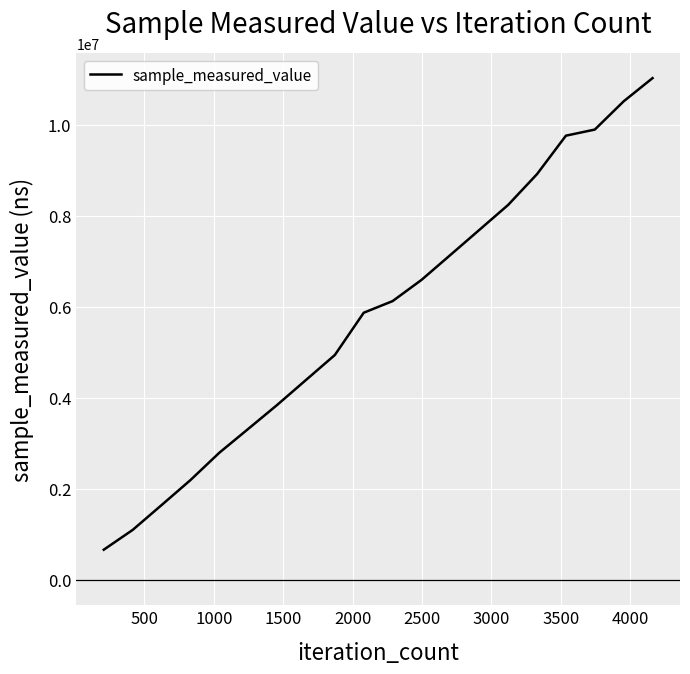

Reading left to right, what are all the values shown in this chart?

668507	1102325	1647121	2195931	2796325	3319122	3844199	4393330	4941748	5869803	6124892	6590135	7137143	7686251	8235790	8912108	9755737	9889793	10509955	11019451